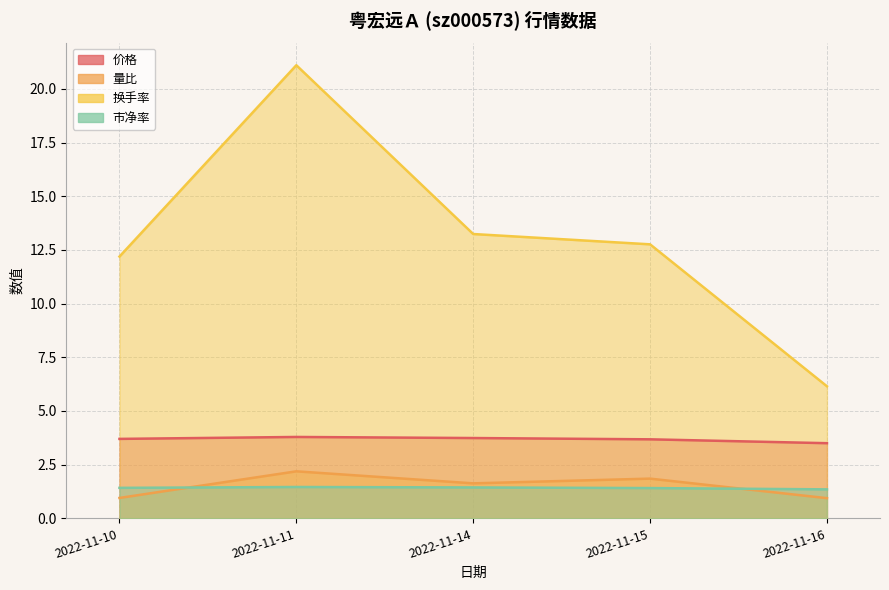

At which category is the sum across all series the highest?

2022-11-11